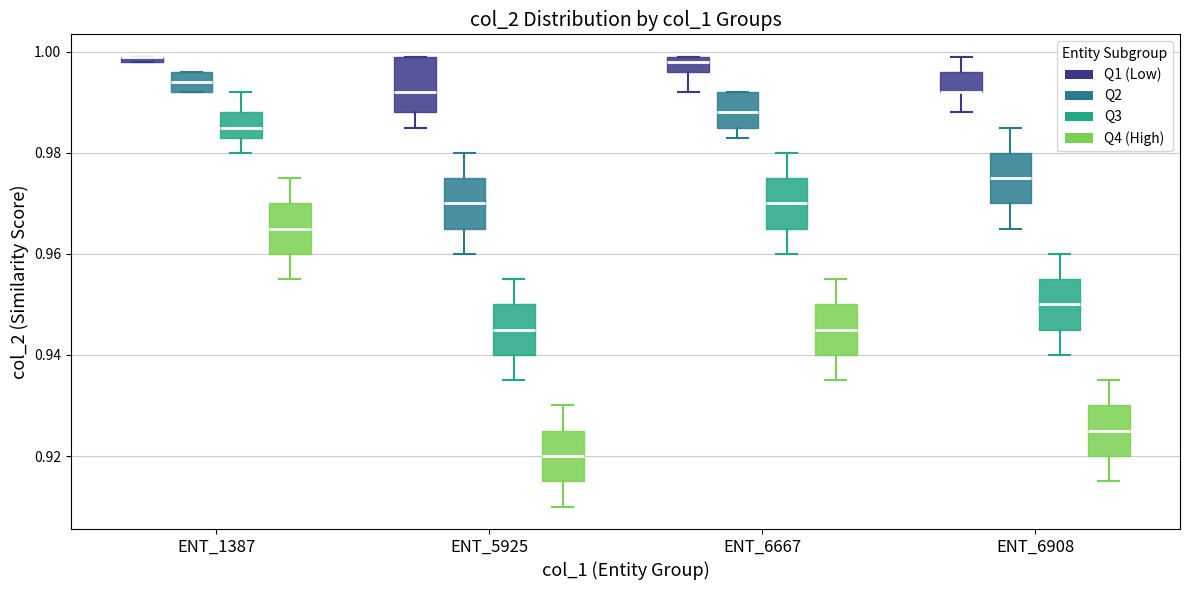

Where does the lower whisker of the box for ENT_6908 (Q1 (Low)) end on the y-axis? The values are not printed on the chart, so give them approximately, as read against the axis.

0.988